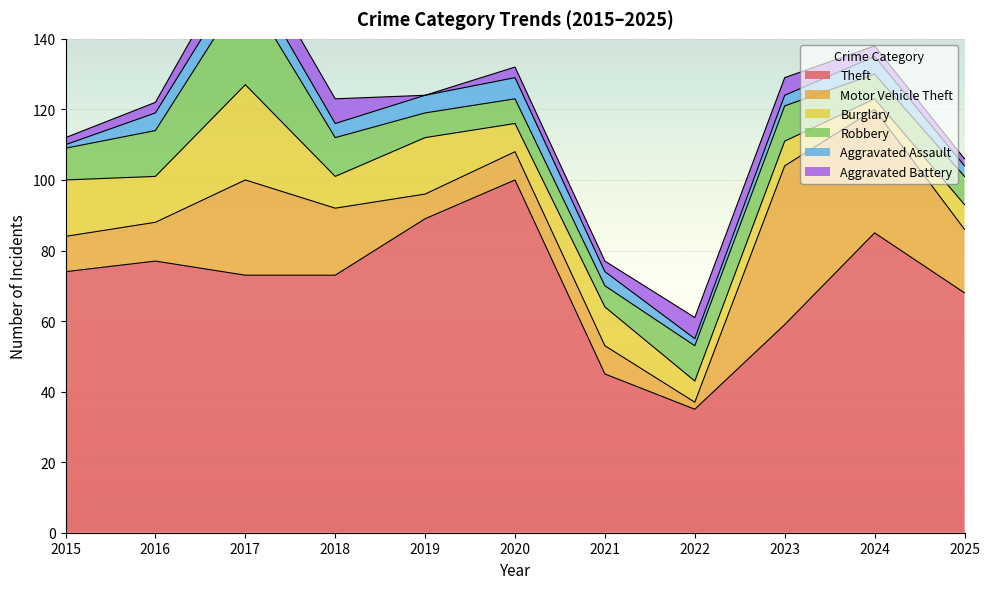

Reading left to right, extract all data points from this chart.

Theft: 2015=74	2016=77	2017=73	2018=73	2019=89	2020=100	2021=45	2022=35	2023=59	2024=85	2025=68
Motor Vehicle Theft: 2015=10	2016=11	2017=27	2018=19	2019=7	2020=8	2021=8	2022=2	2023=45	2024=35	2025=18
Burglary: 2015=16	2016=13	2017=27	2018=9	2019=16	2020=8	2021=11	2022=6	2023=7	2024=3	2025=7
Robbery: 2015=9	2016=13	2017=27	2018=11	2019=7	2020=7	2021=6	2022=10	2023=10	2024=7	2025=8
Aggravated Assault: 2015=1	2016=5	2017=6	2018=4	2019=5	2020=6	2021=4	2022=2	2023=3	2024=5	2025=3
Aggravated Battery: 2015=2	2016=3	2017=7	2018=7	2019=0	2020=3	2021=3	2022=6	2023=5	2024=3	2025=2